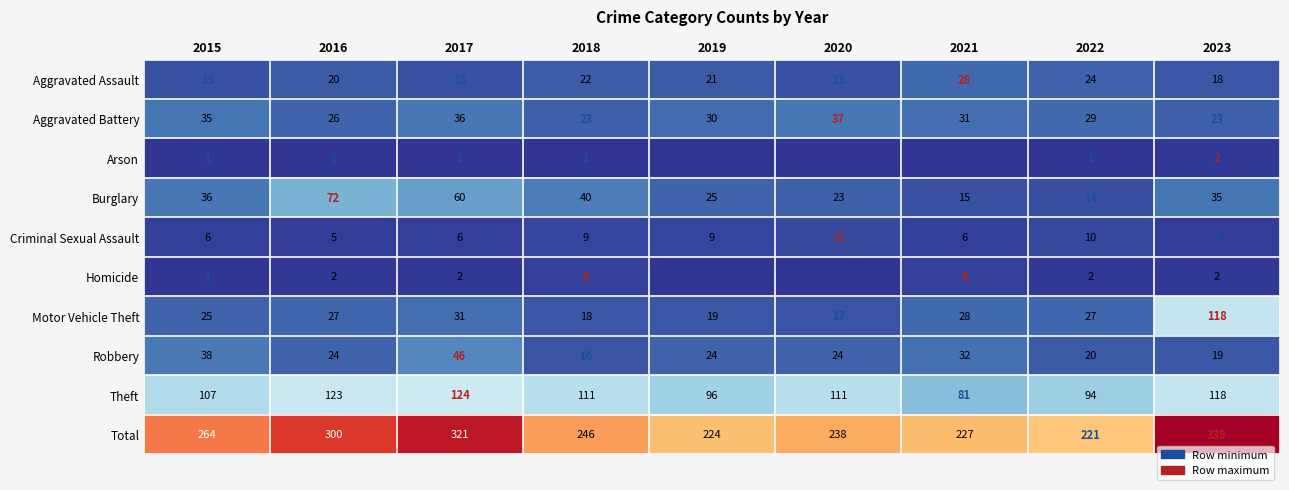

How many categories are shown in the chart?

9